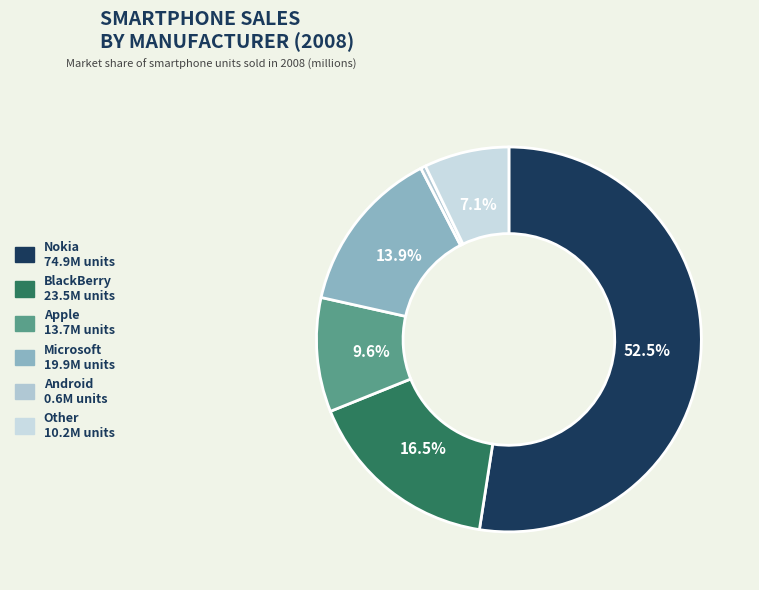

Which category has the smallest portion of the pie?

Android